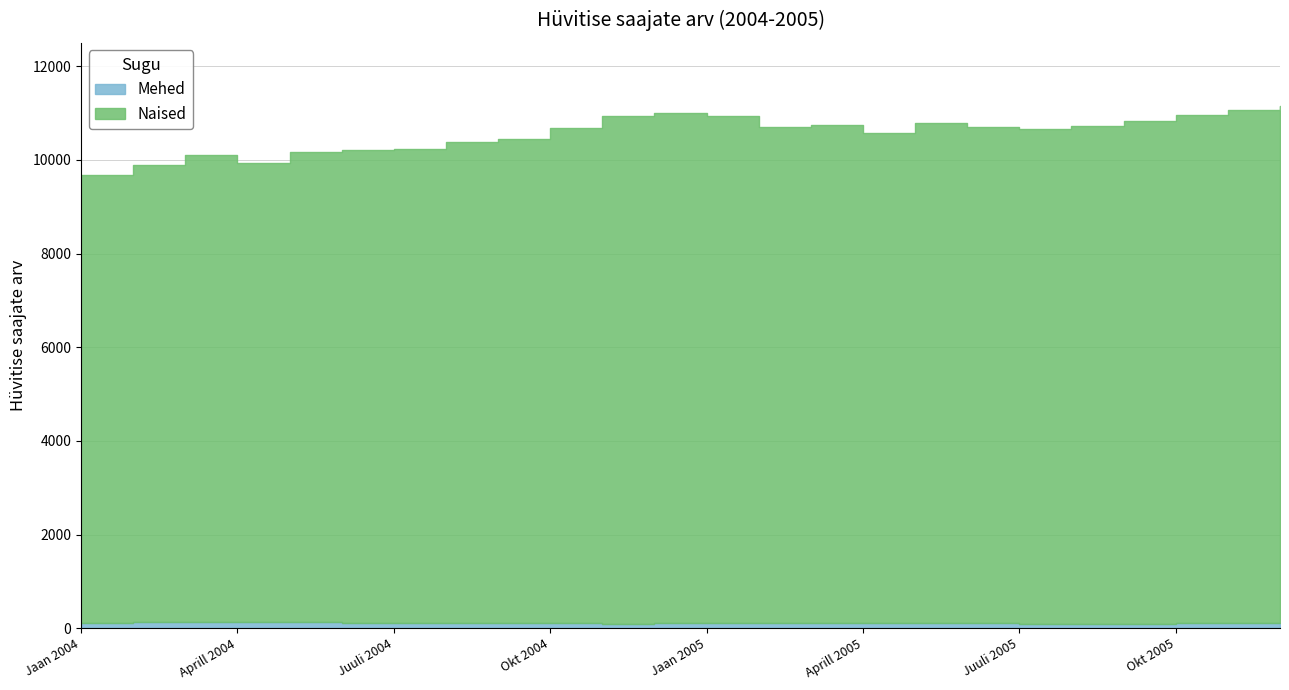

What is the spread (max minus min) of values at Märts 2005?

10508